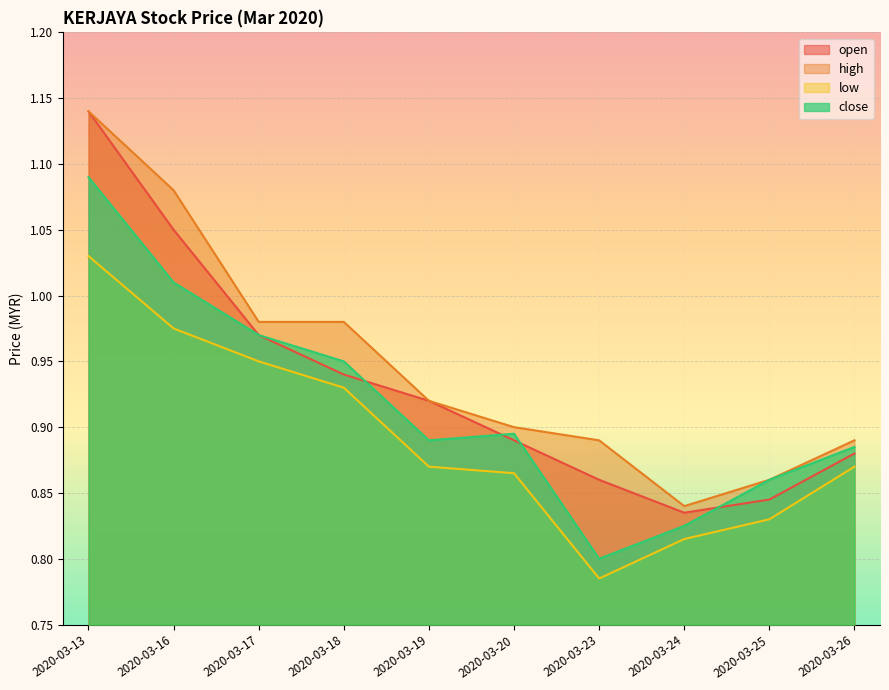

Is it true that low equals 1.5 at 2020-03-20?

False